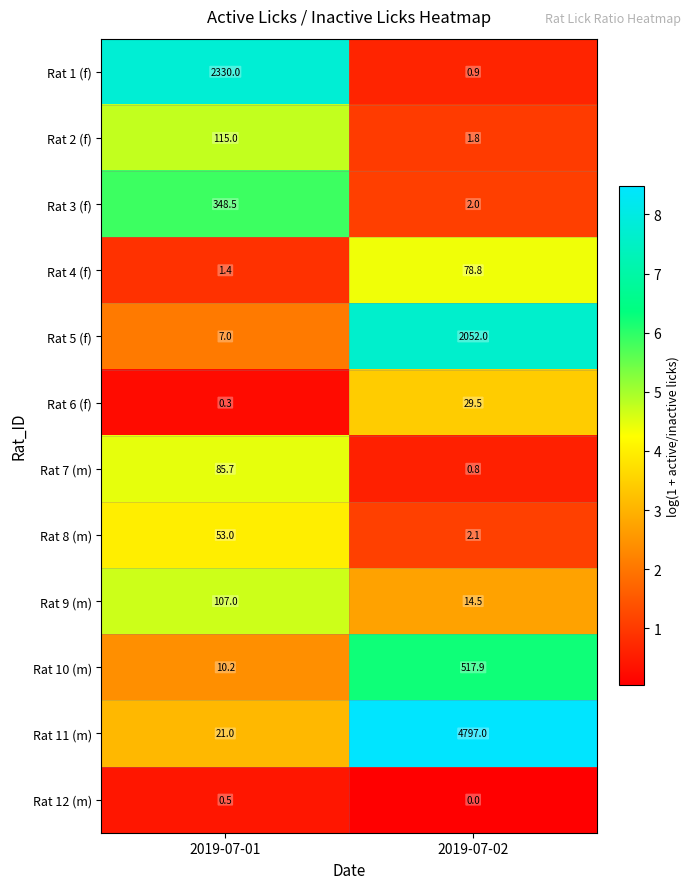

Where does the Rat 3 (f) series first go above 348?

2019-07-01